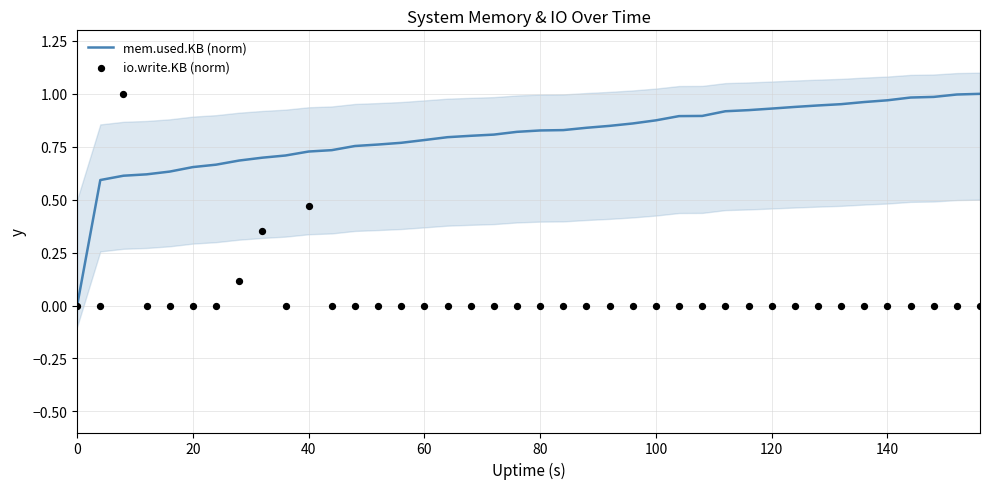

Which series has the largest total across all categories?

mem.used.KB (norm)